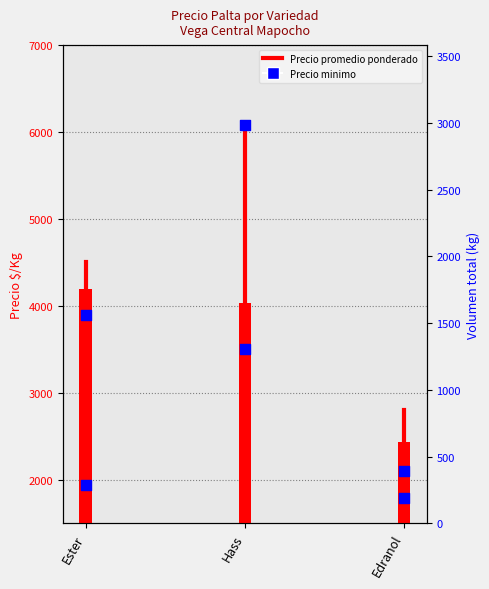

Is the value of Precio promedio ponderado at Ester greater than the value of Precio minimo at Edranol?

Yes